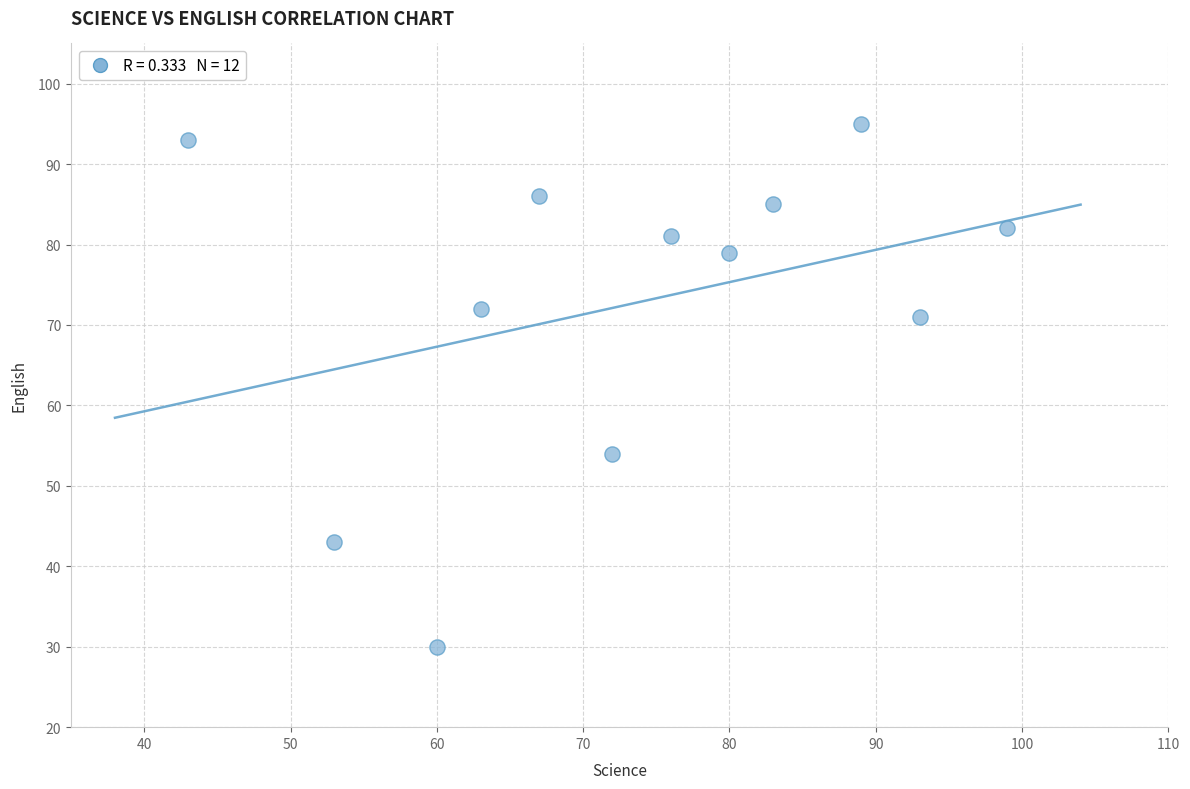

What Y value in the scatter plot is closest to 62?

54